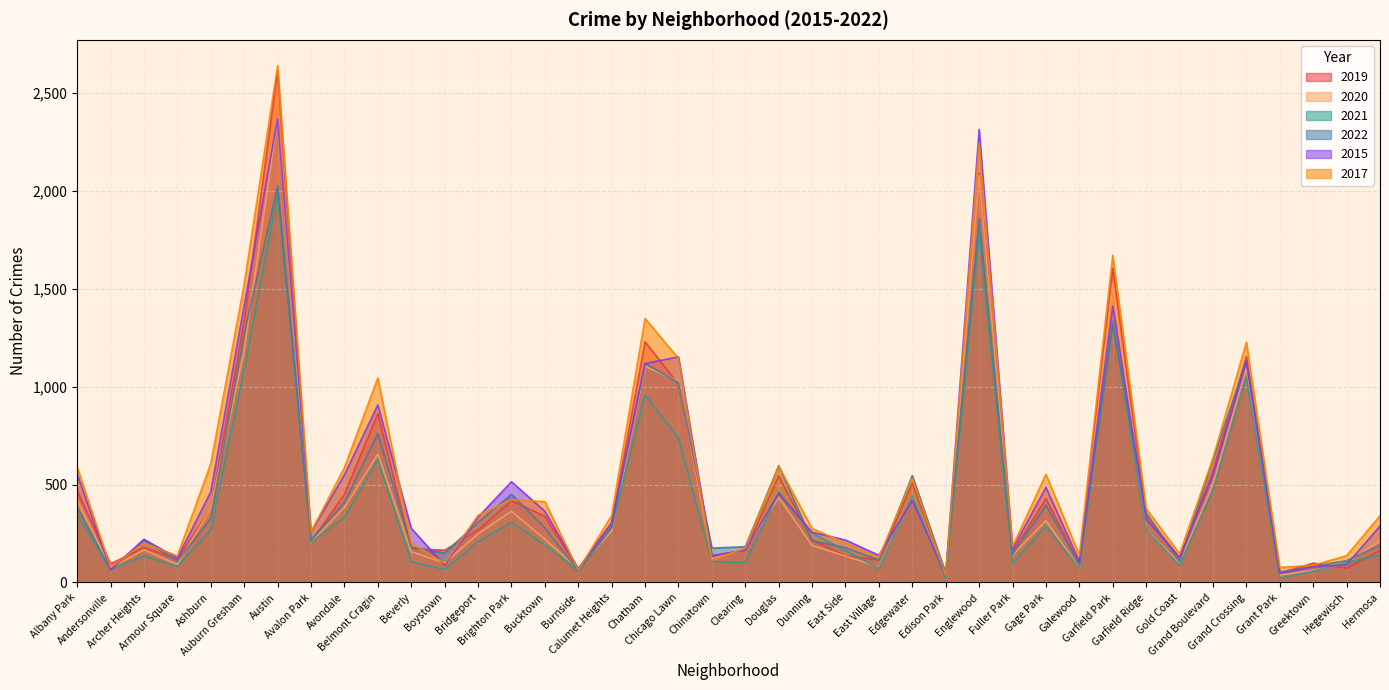

Which series has the largest total across all categories?

2017